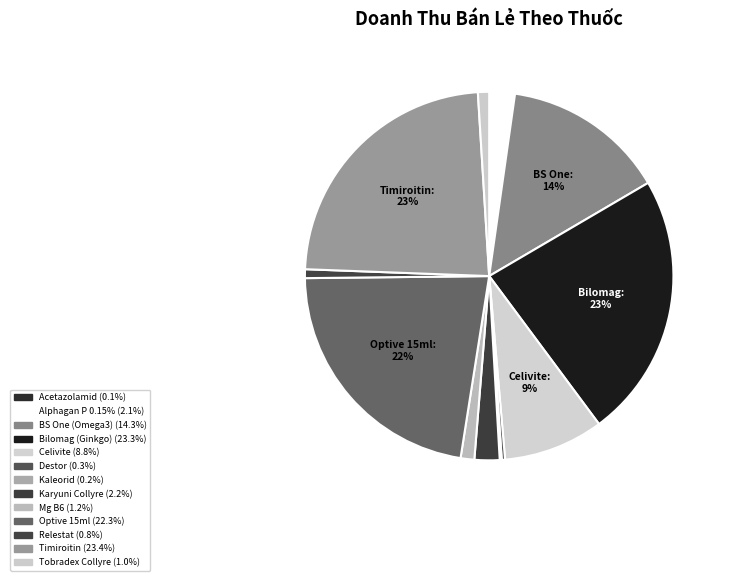

Rank the categories by value from highest to lowest.

Timiroitin, Bilomag (Ginkgo), Optive 15ml, BS One (Omega3), Celivite, Karyuni Collyre, Alphagan P 0.15%, Mg B6, Tobradex Collyre, Relestat, Destor, Kaleorid, Acetazolamid